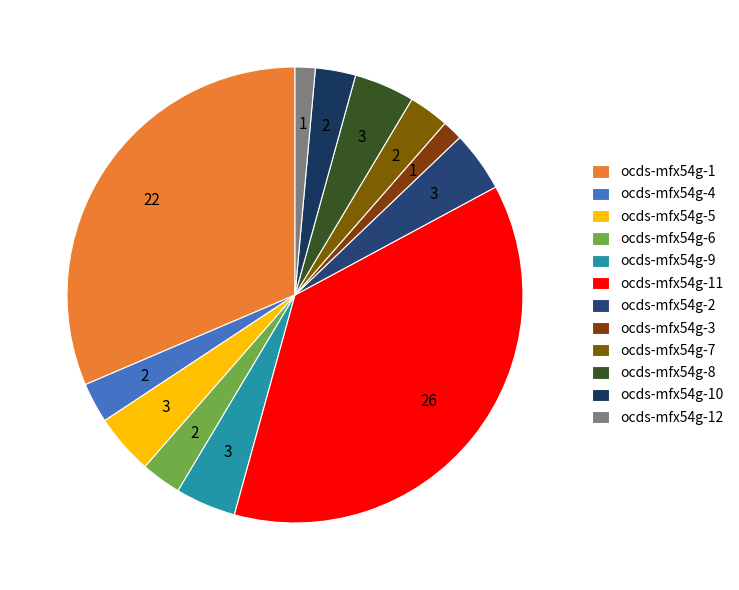

Count the number of slices in the pie.

12